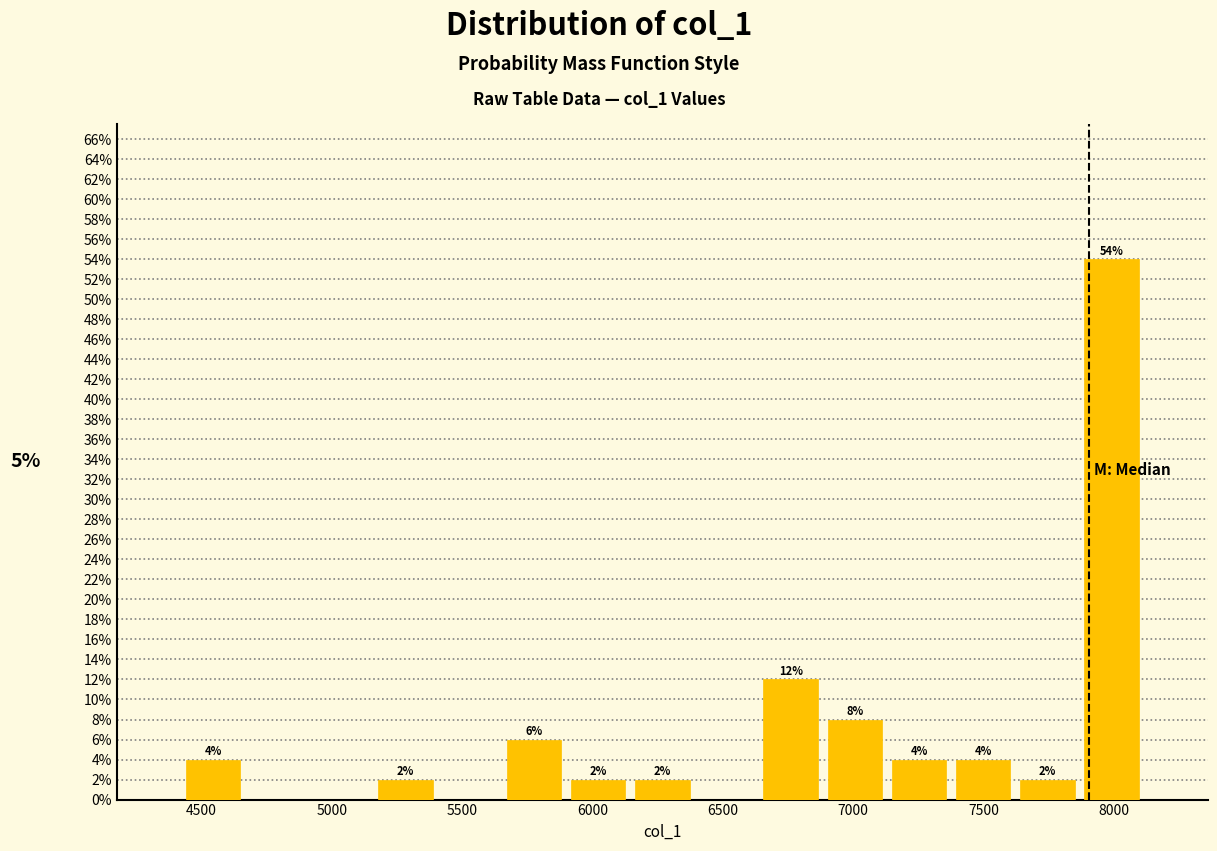

Which range on the x-axis has the tallest bar?

7850 to 8100